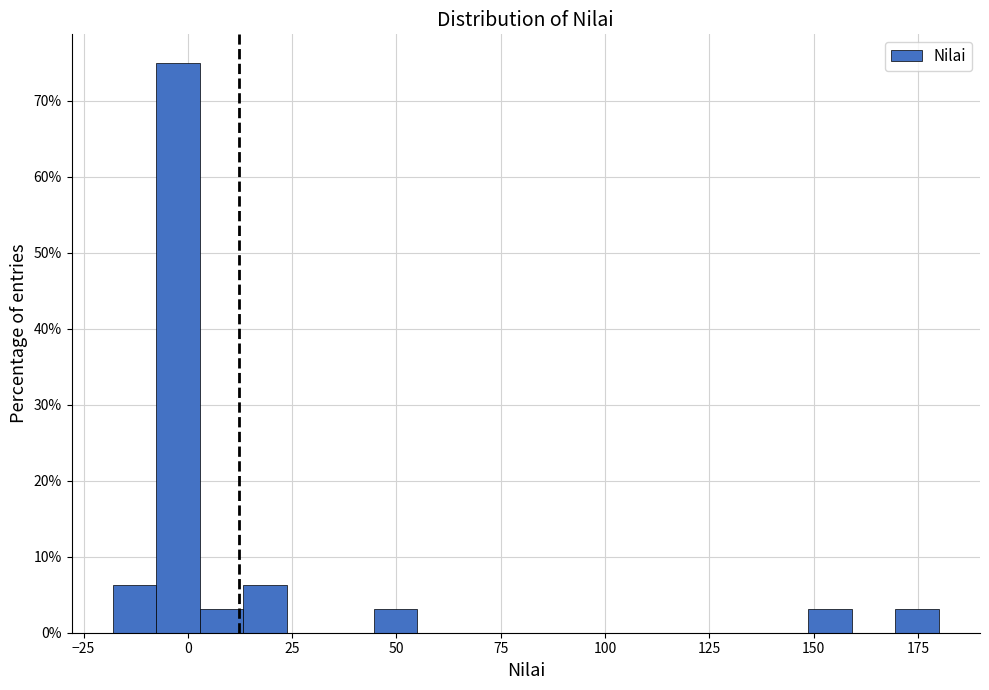

Read against the x-axis, roughly where is the centre of the tallest bar?

0